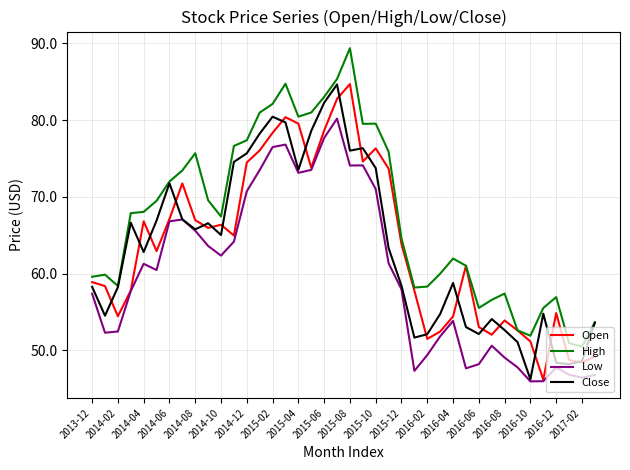

What is the maximum value for Close?

84.7